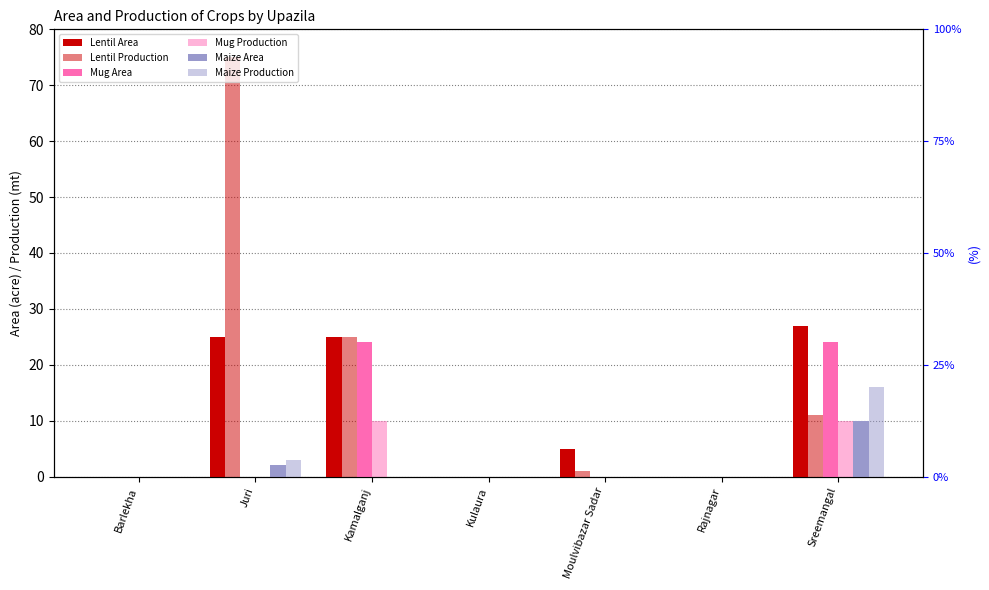

At Rajnagar, list the series in order from largest to smallest.

Lentil Area, Lentil Production, Mug Area, Mug Production, Maize Area, Maize Production